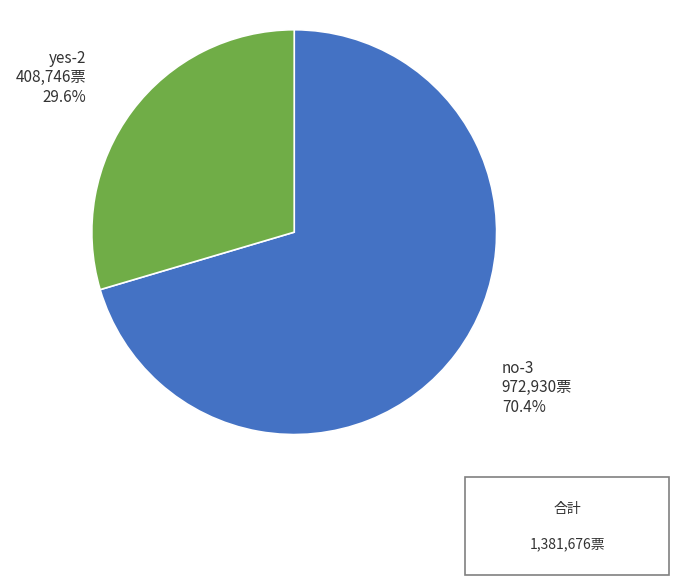

Is there a majority slice in this chart?

Yes